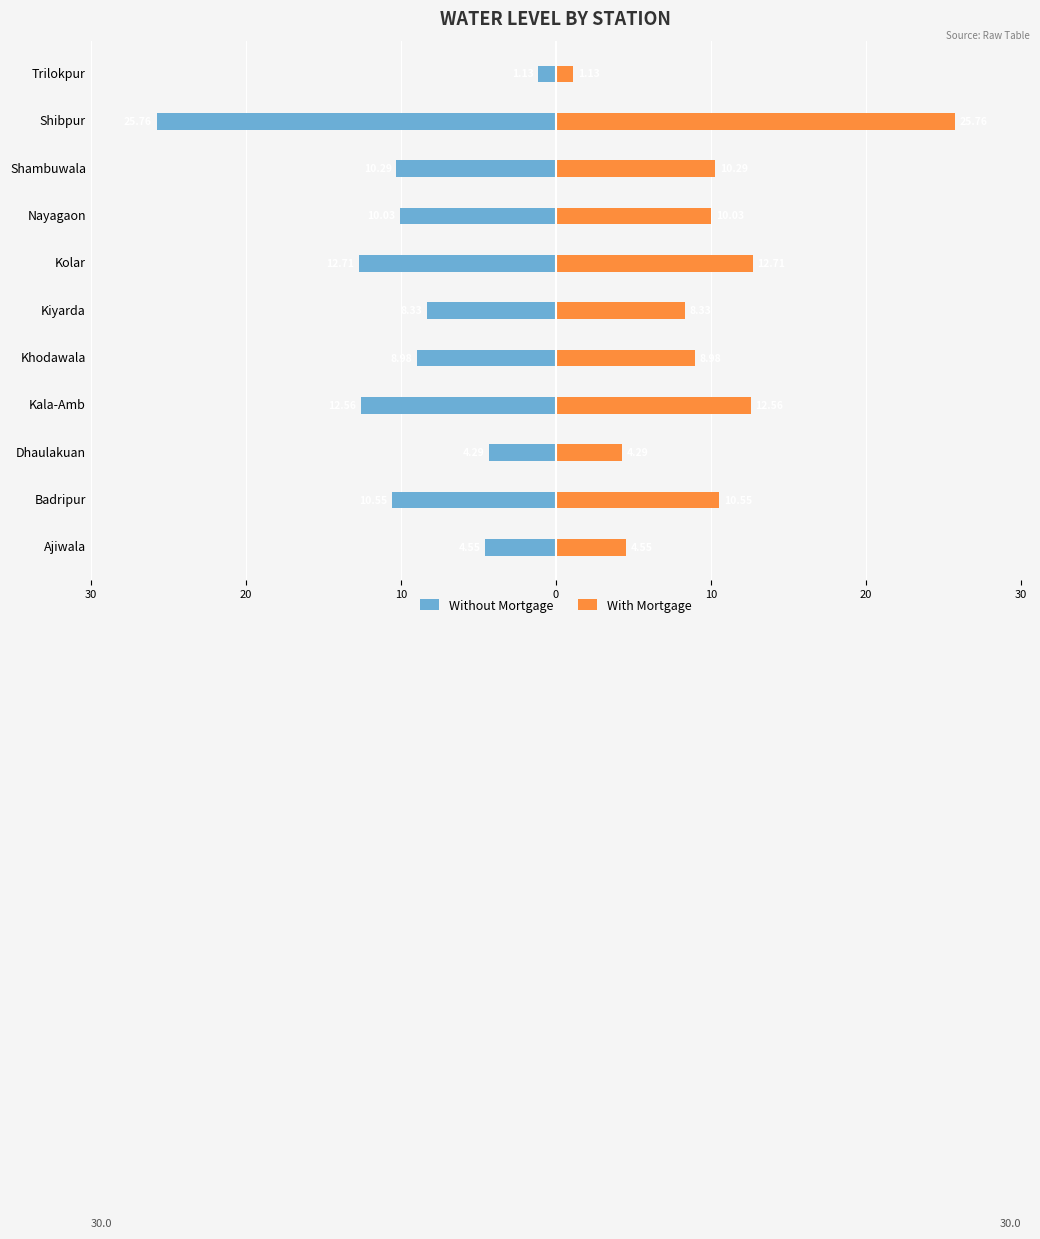

What is the difference between the maximum and minimum values in the Without Mortgage series?

24.6